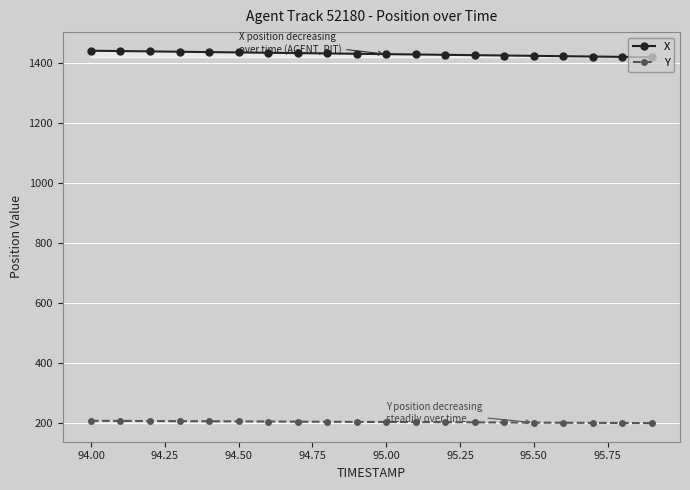

Rank the series by their maximum value, from lowest to highest.

Y, X